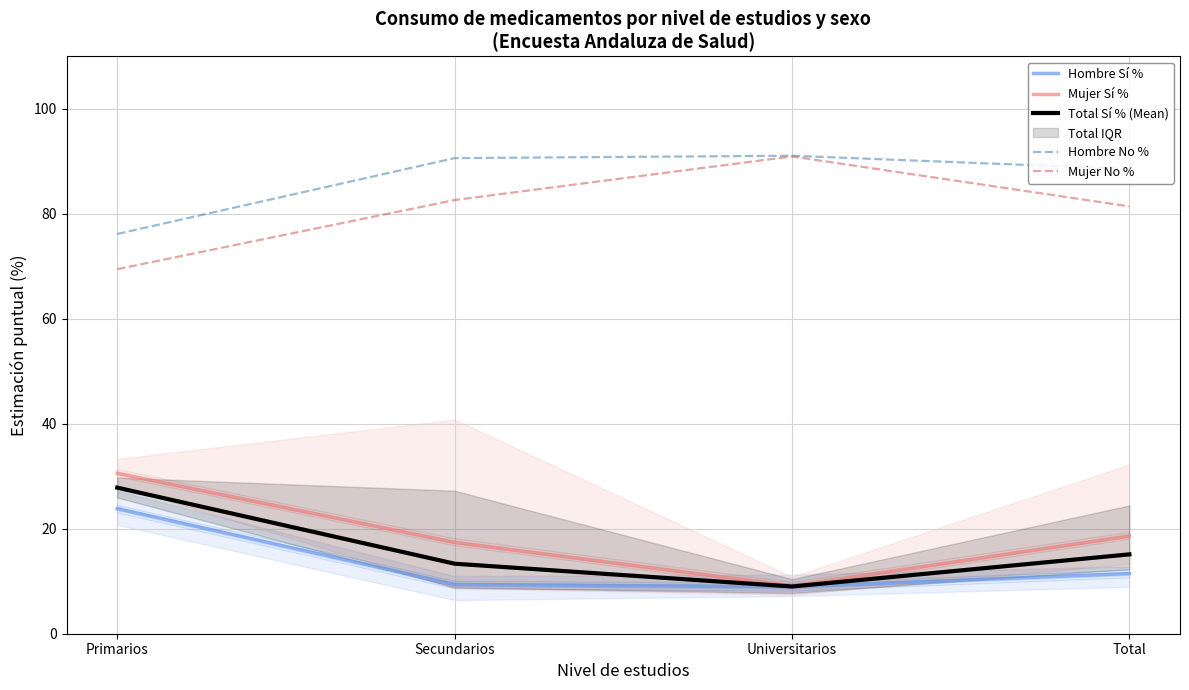

Which series has the widest spread of values?

Mujer No %